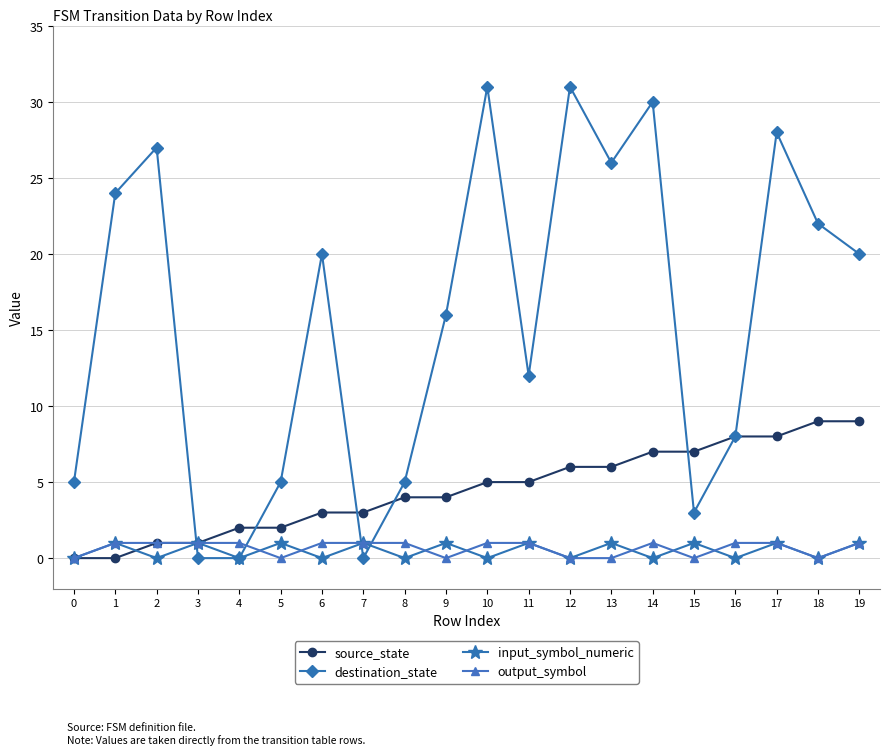

What is the value of the output_symbol point at the 15th from the left?

1